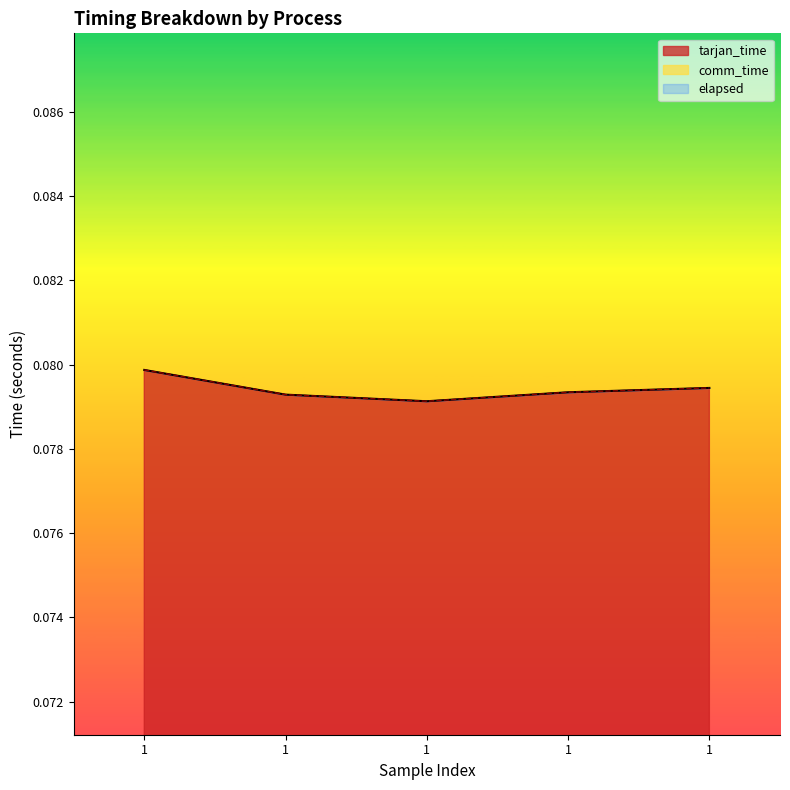

At which category does the chart reach its peak across all series?

1